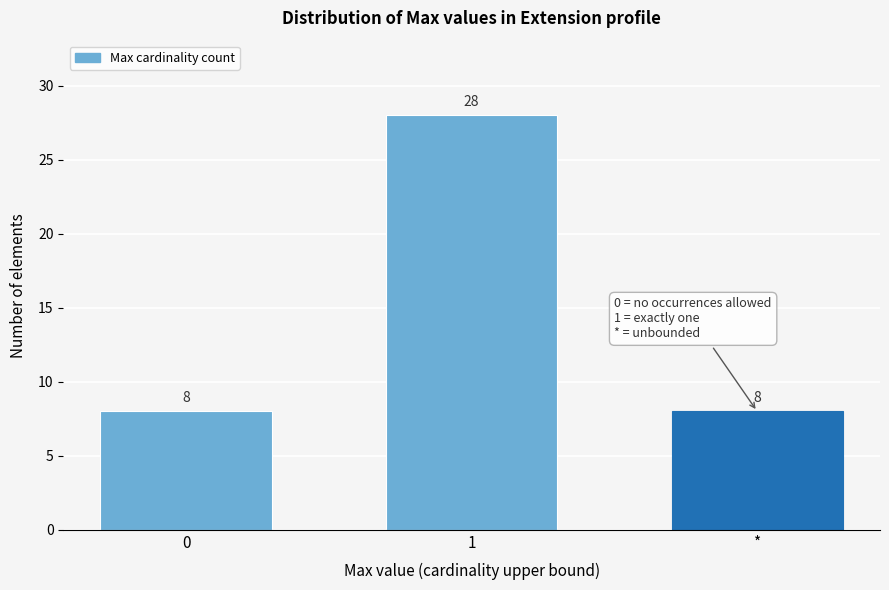

Reading left to right, list all the values displayed in this chart.

0=8	1=28	*=8